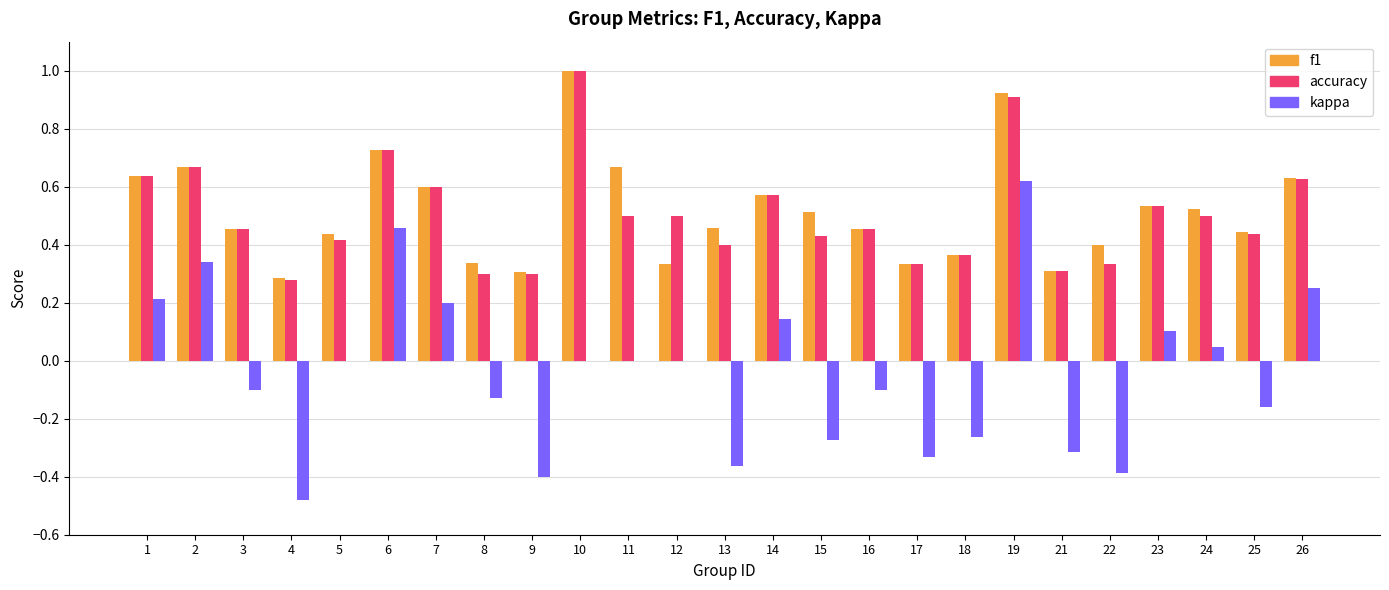

At which category is the sum across all series the highest?

19